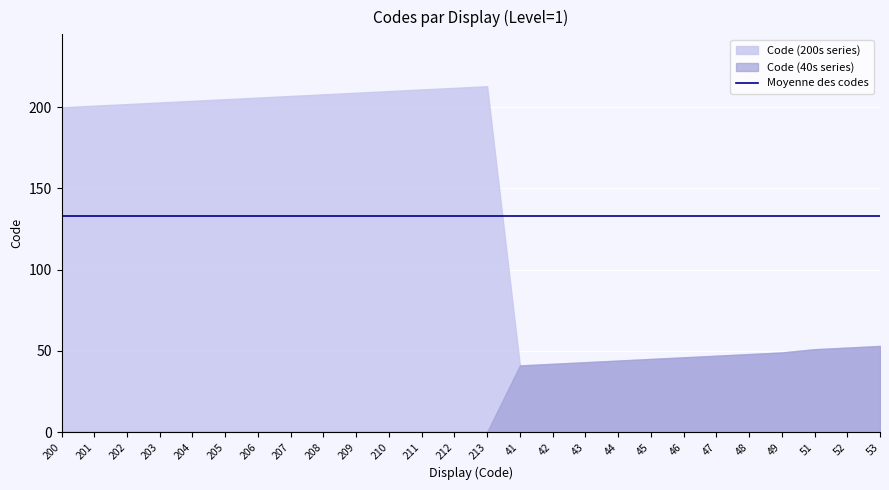

Which series has the widest spread of values?

Code (200s series)